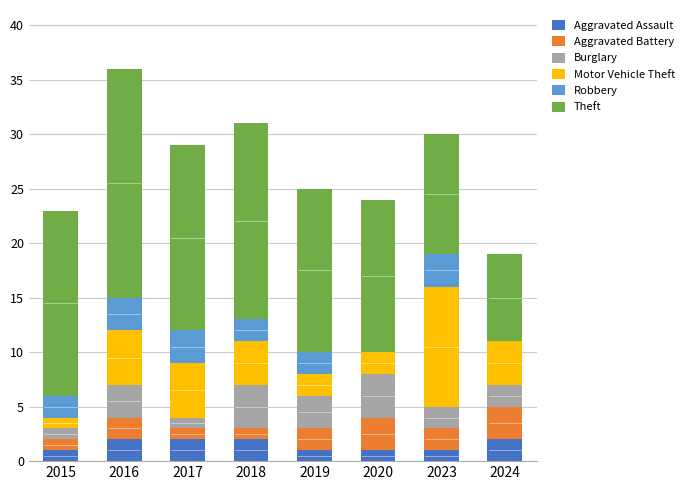

What is the sum of the Aggravated Assault values at 2015 and 2018?

3